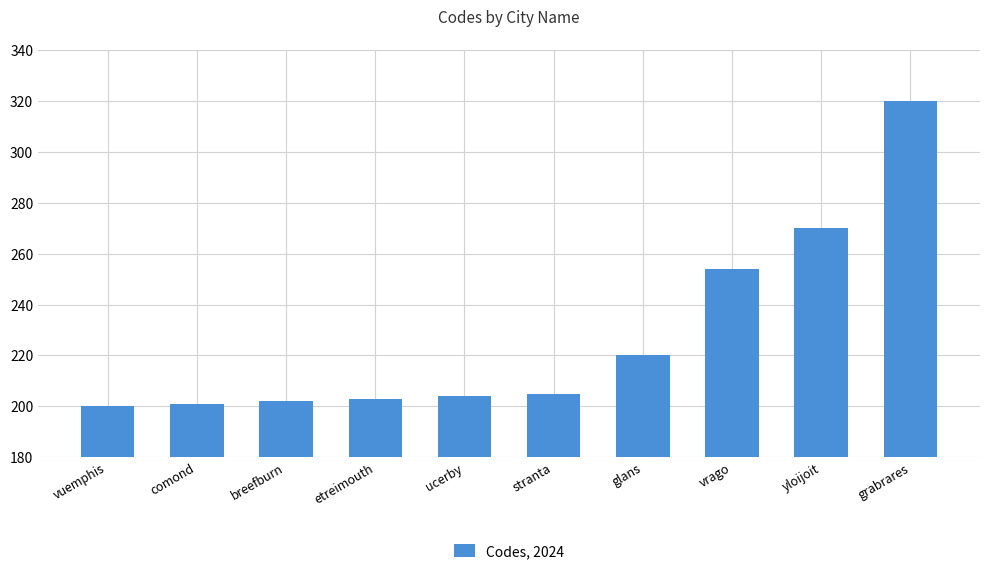

What is the sum of the values at vrago and vuemphis?

454